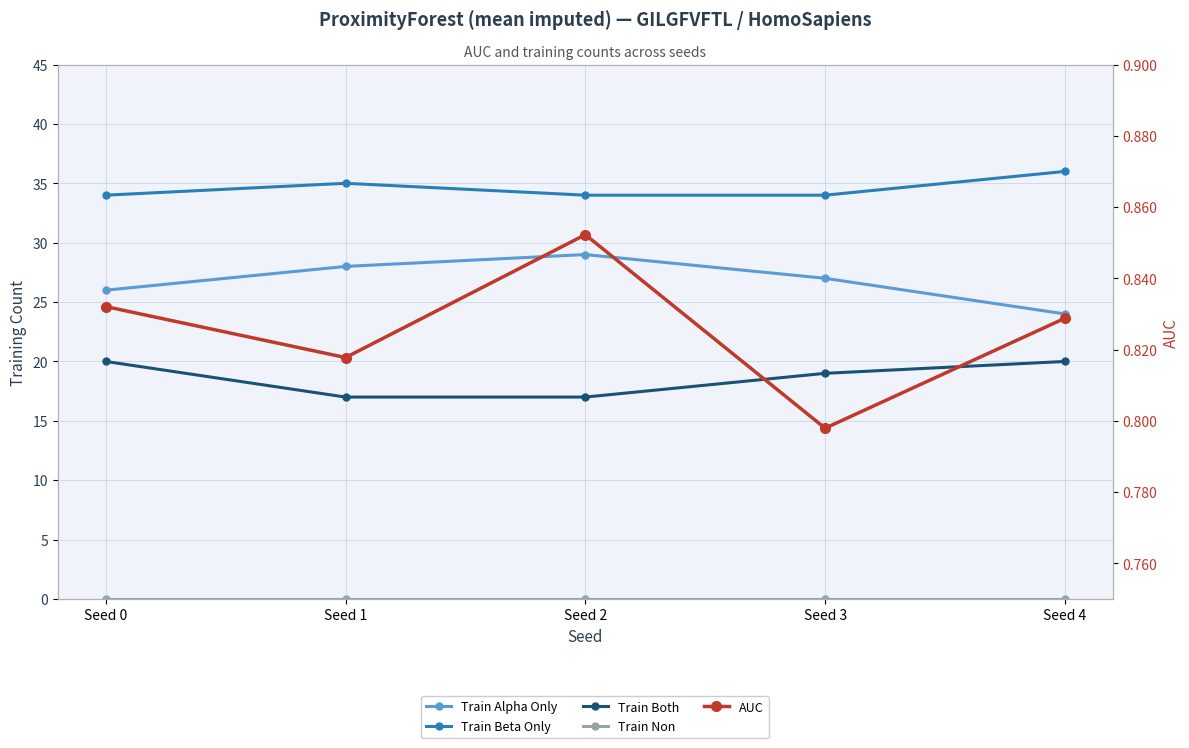

Is it true that Train Beta Only equals 35.0 at Seed 1?

True